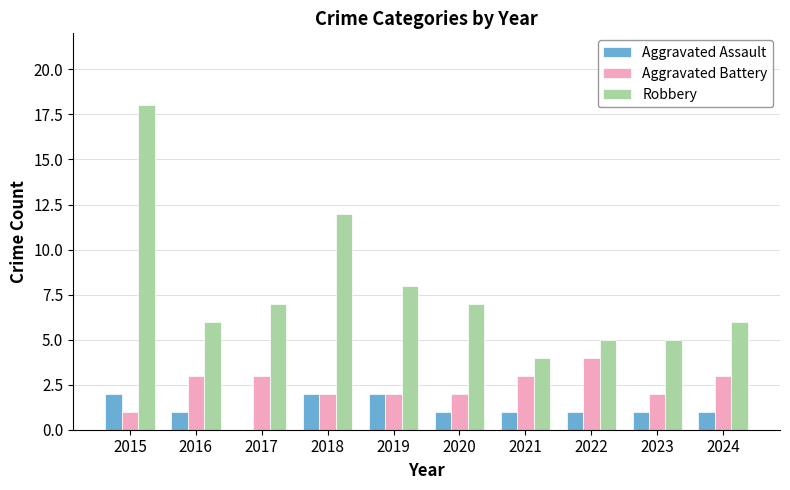

Which label corresponds to the largest value in the chart?

2015